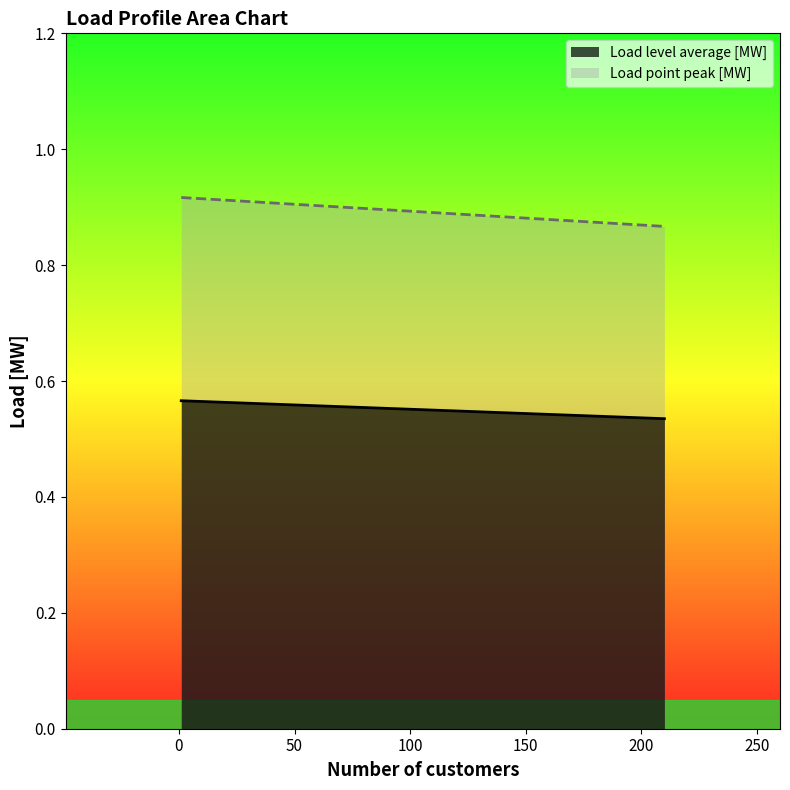

True or false: Load level average [MW] and Load point peak [MW] intersect in this chart.

False